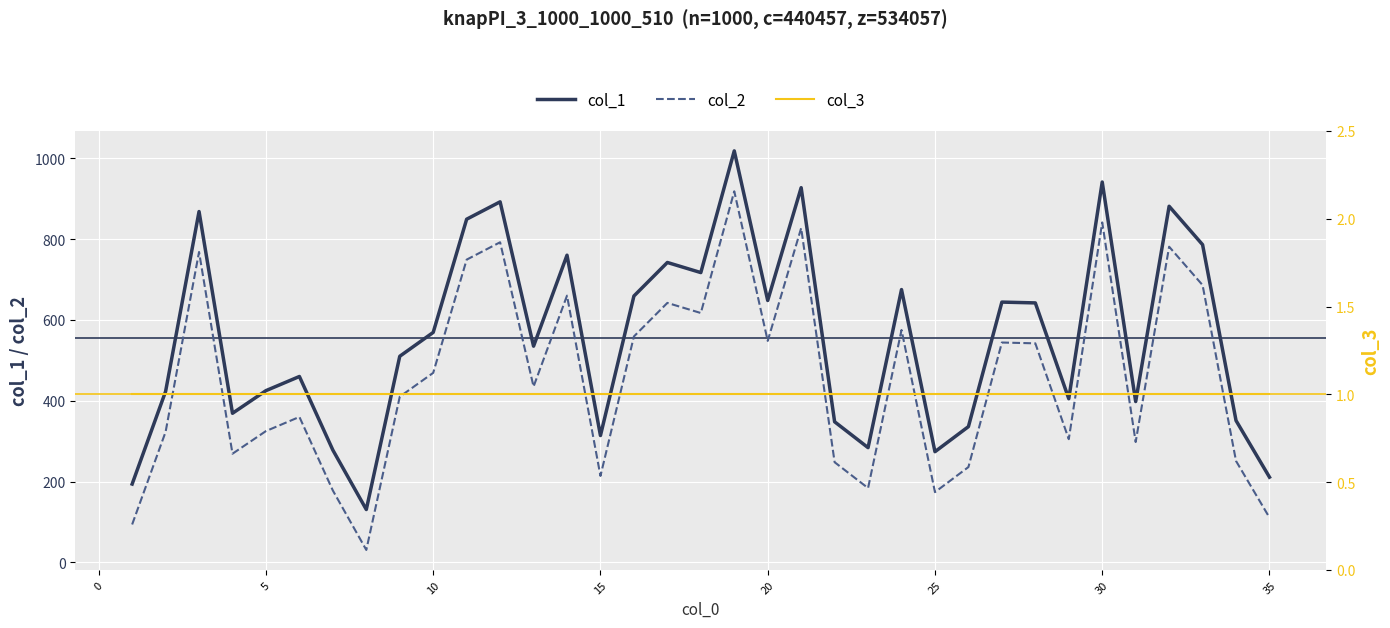

True or false: col_2 and col_1 intersect in this chart.

False